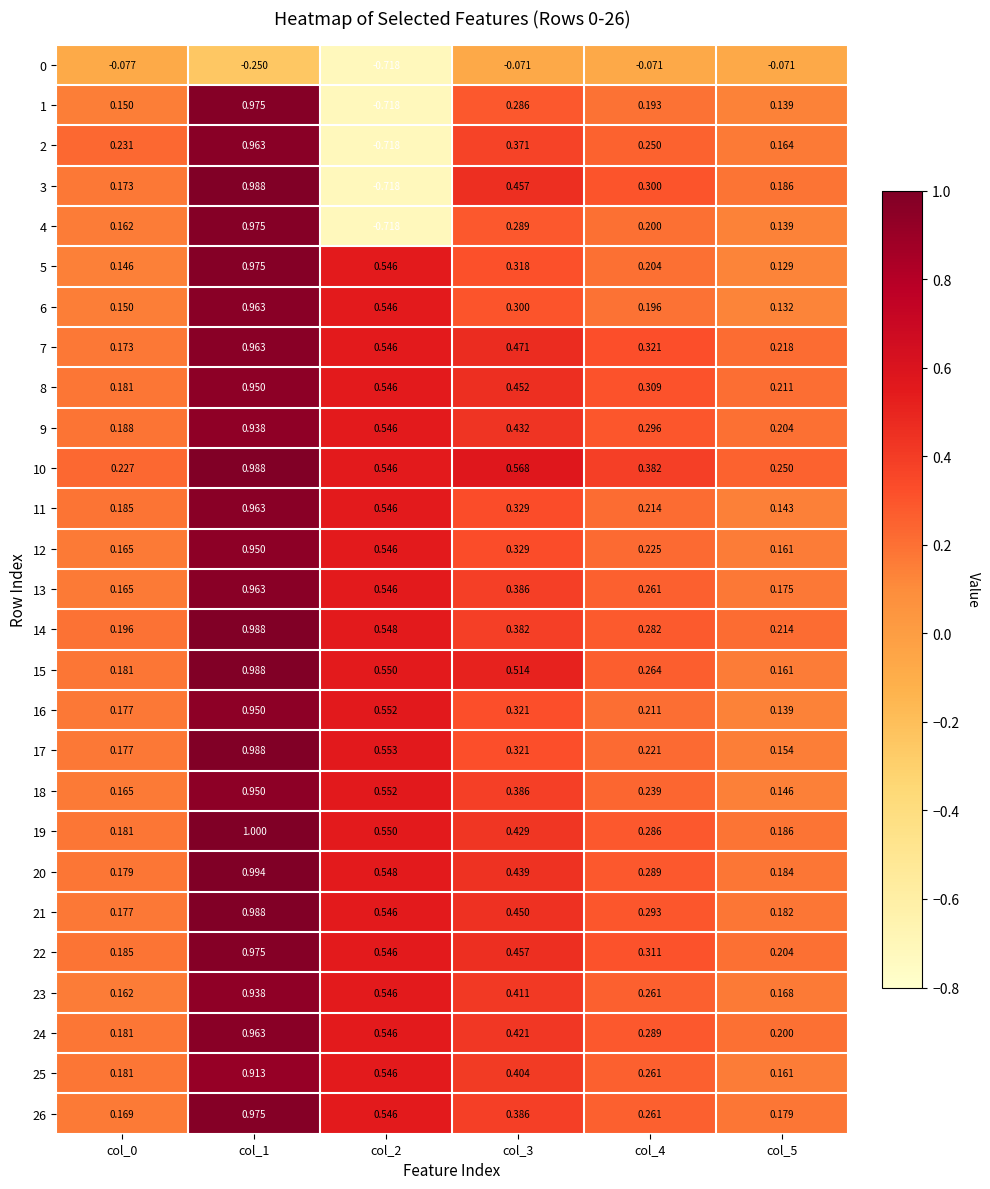

How many series are shown in this chart?

27